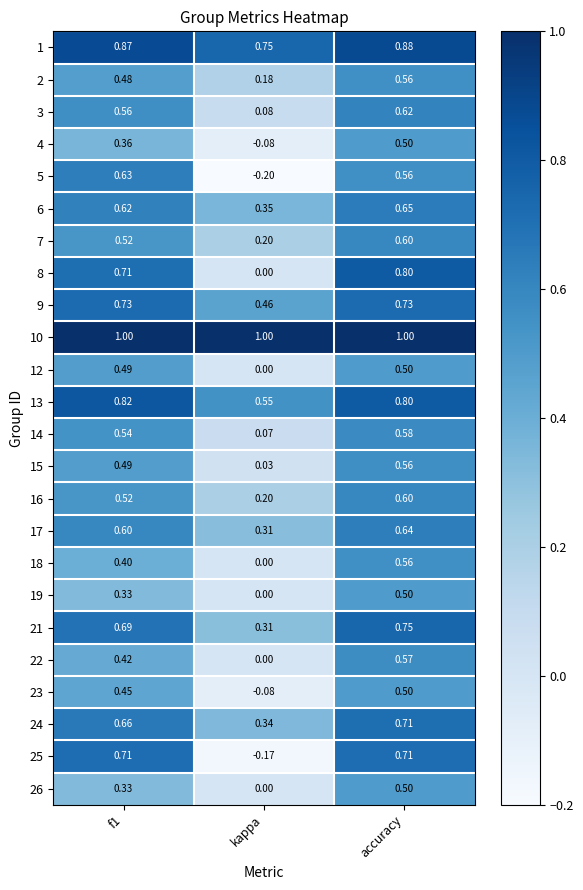

Which category has the highest value in the 23 series?

accuracy